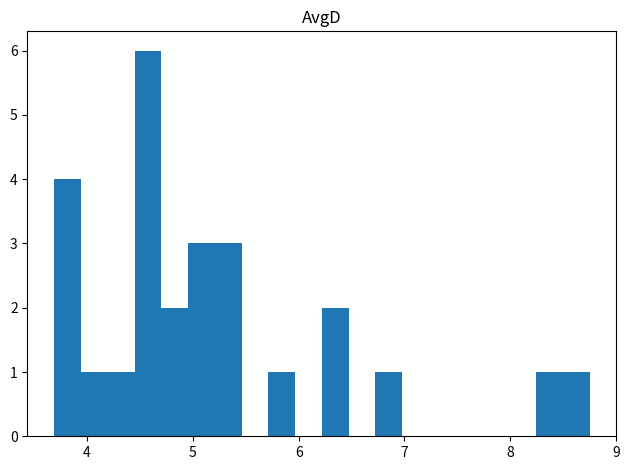

Around what value on the x-axis is the tallest bar? Give the approximate position of its centre, as read against the axis.

4.6